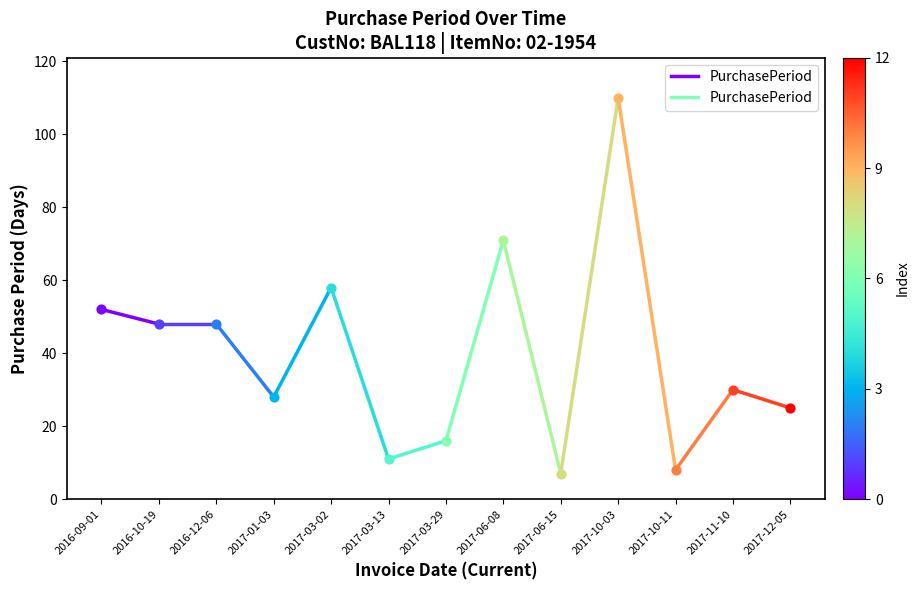

Approximately how many times larger is the value at 2016-10-19 compared to 2016-09-01?

0.9